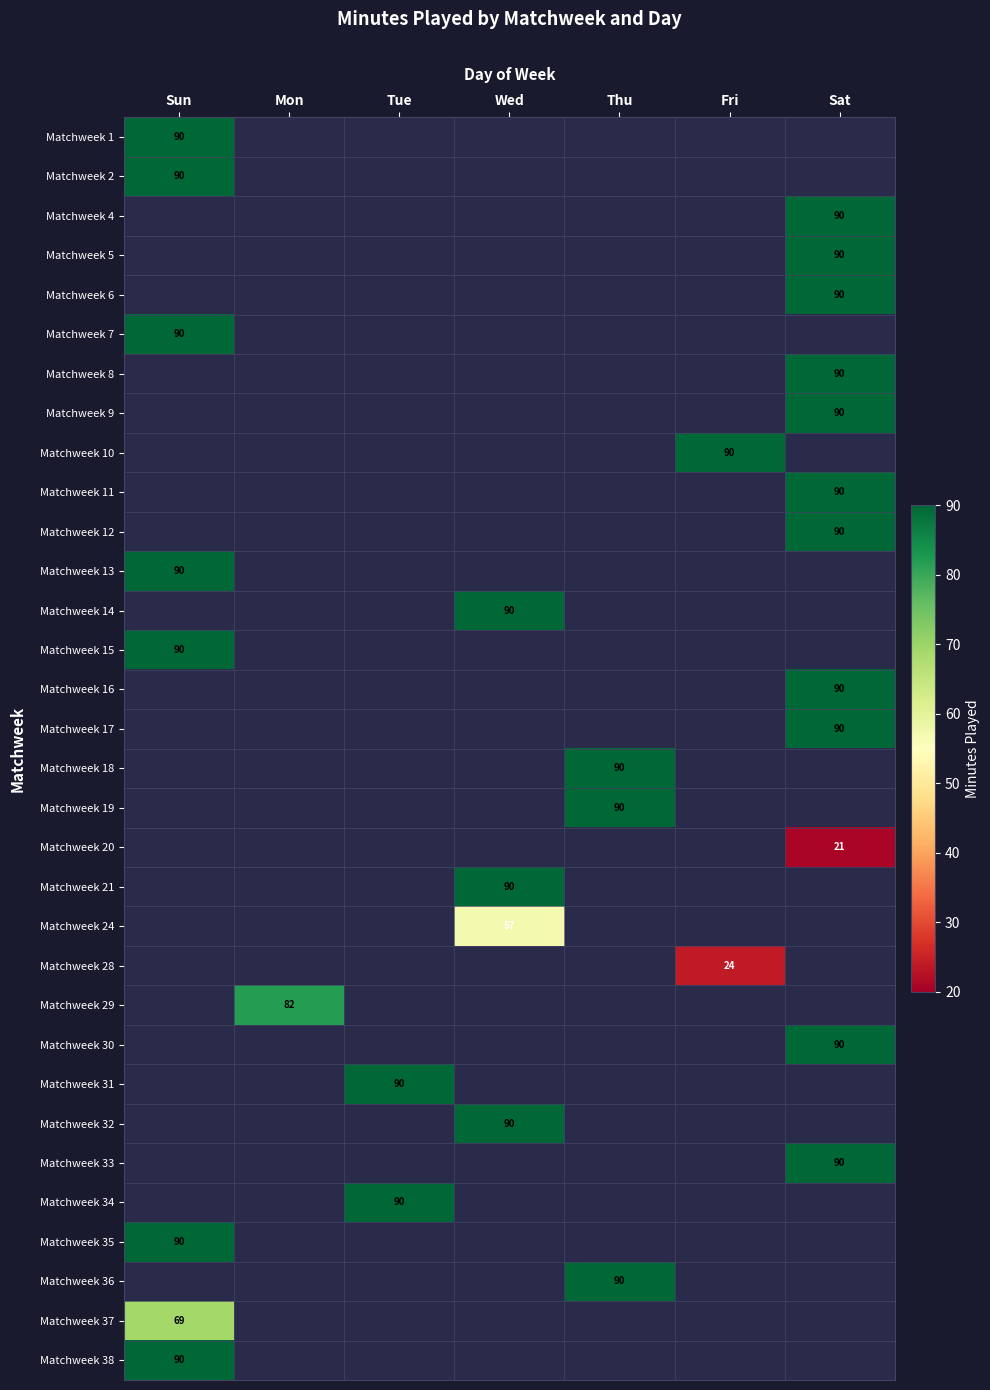

List the labels in order of Matchweek 1 value, largest first.

Sun, Mon, Tue, Wed, Thu, Fri, Sat